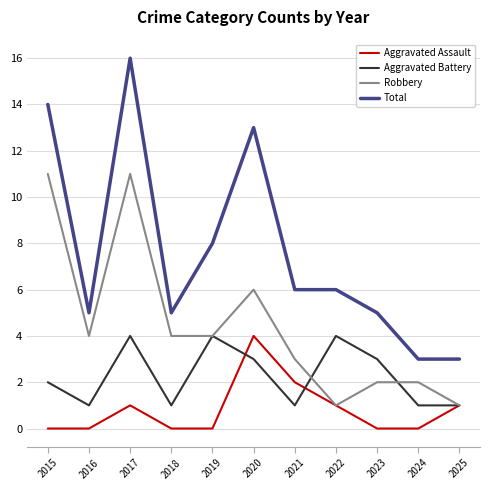

True or false: Total and Aggravated Battery intersect in this chart.

False